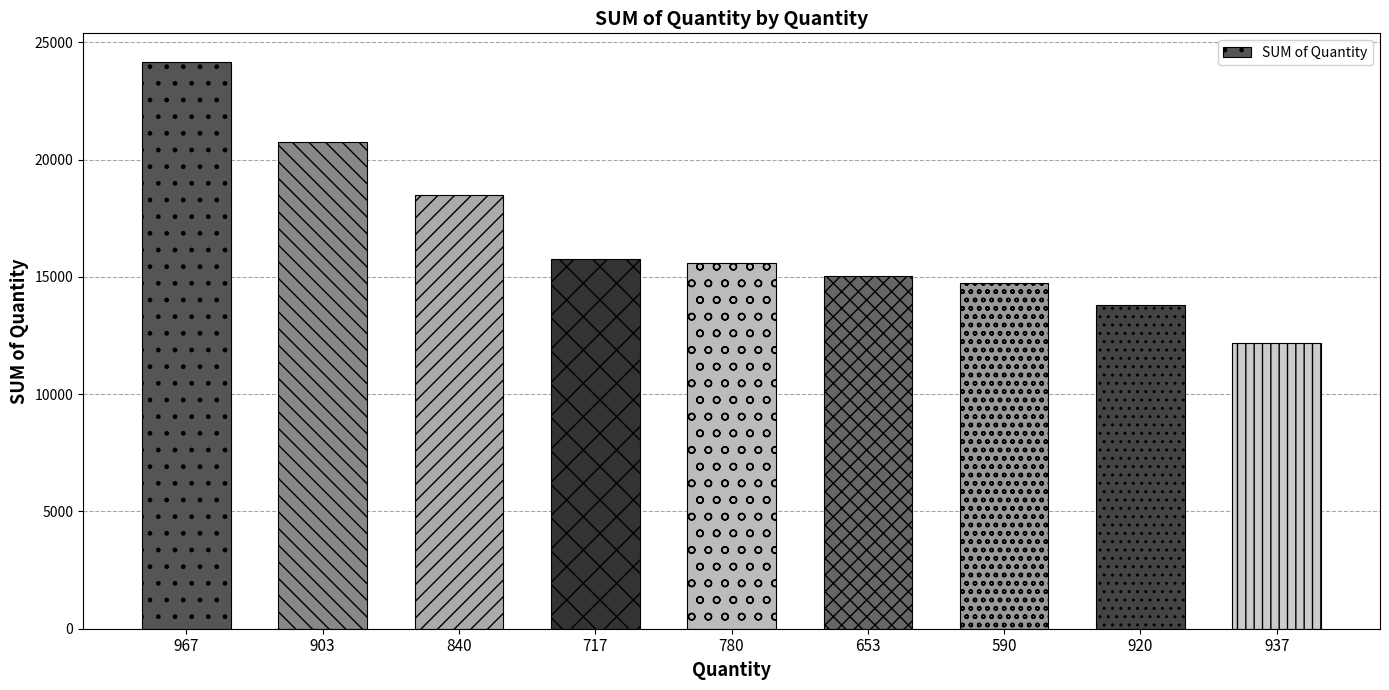

What is the difference between the second highest and minimum values?

8588